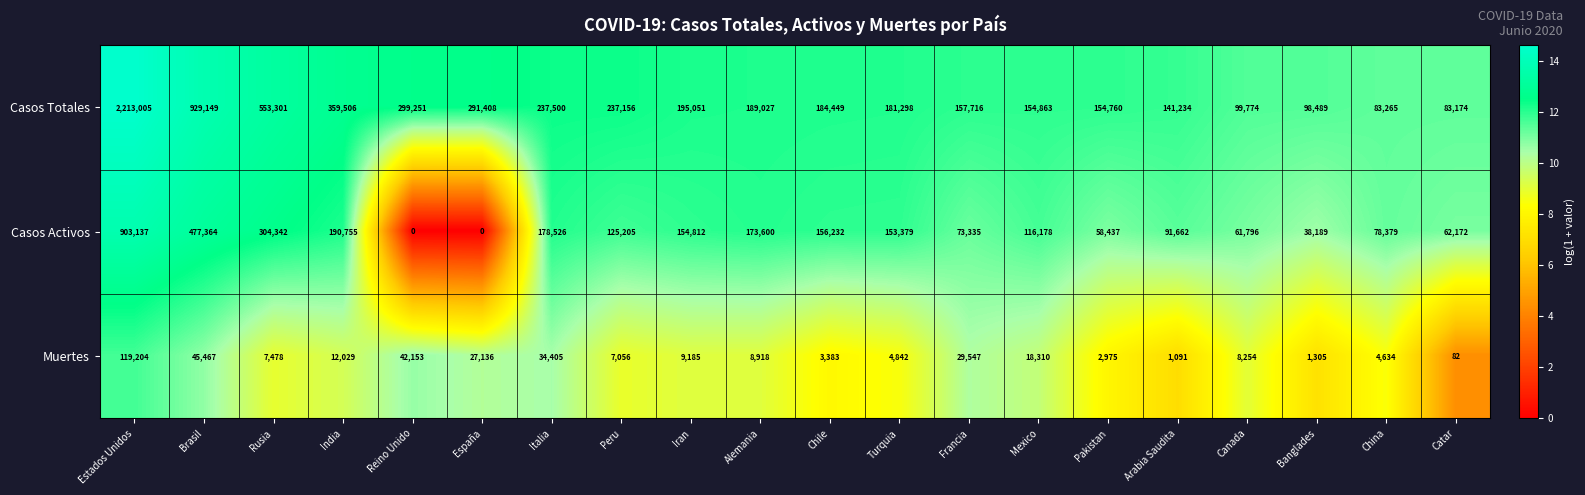

What is the difference between the maximum and minimum values in the Casos Activos series?

903137